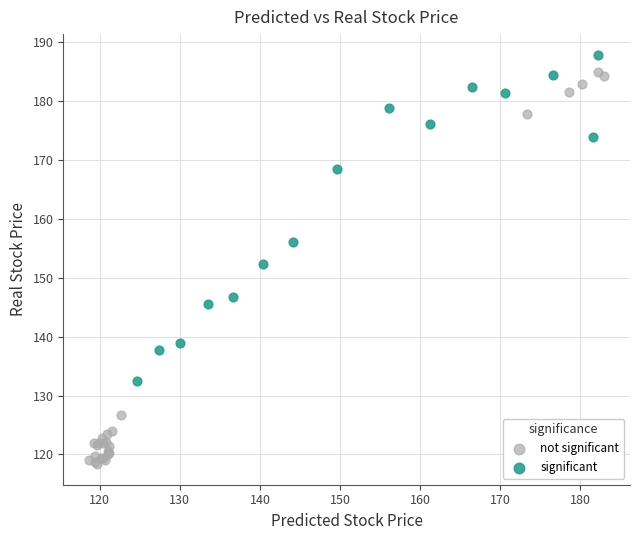

Which series has the largest Y range (max minus min)?

not significant